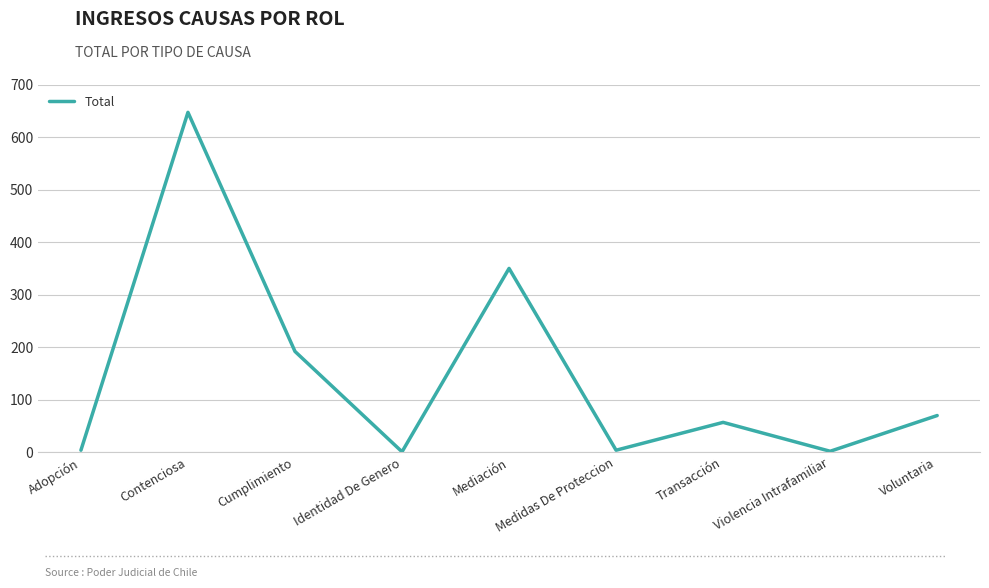

What value does the data have at Medidas De Proteccion?

4